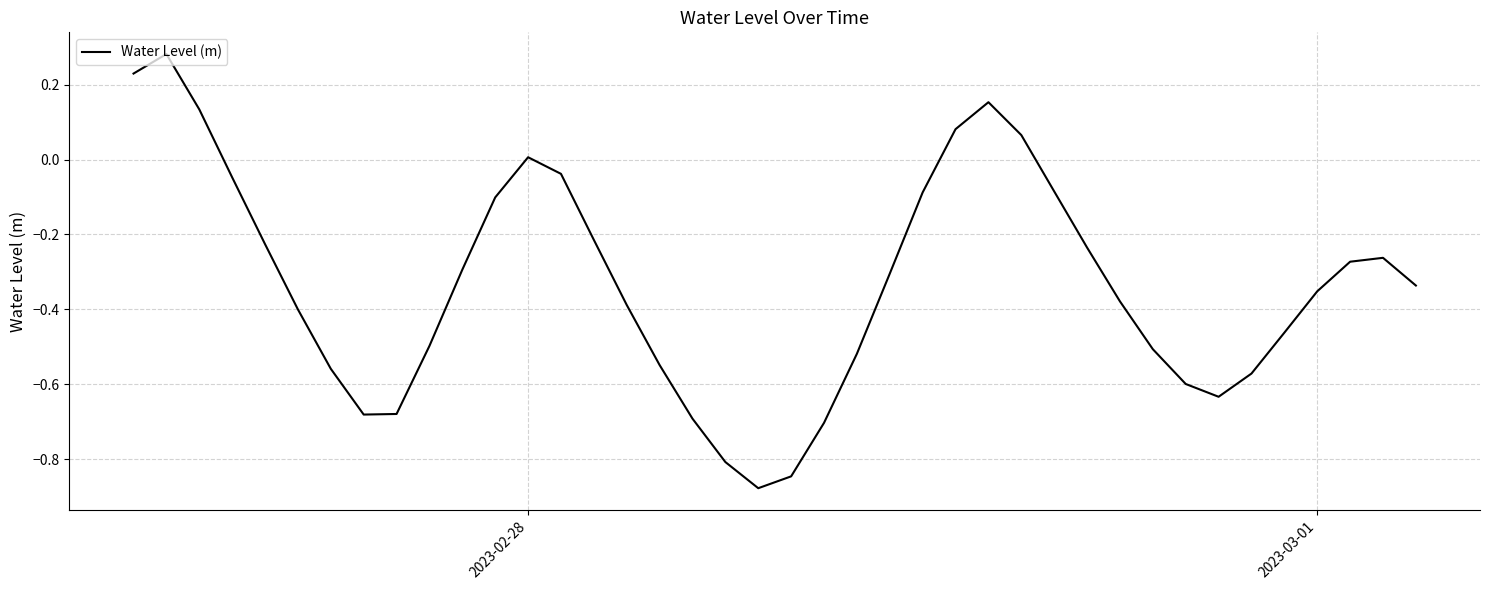

Count the number of data series in this chart.

1